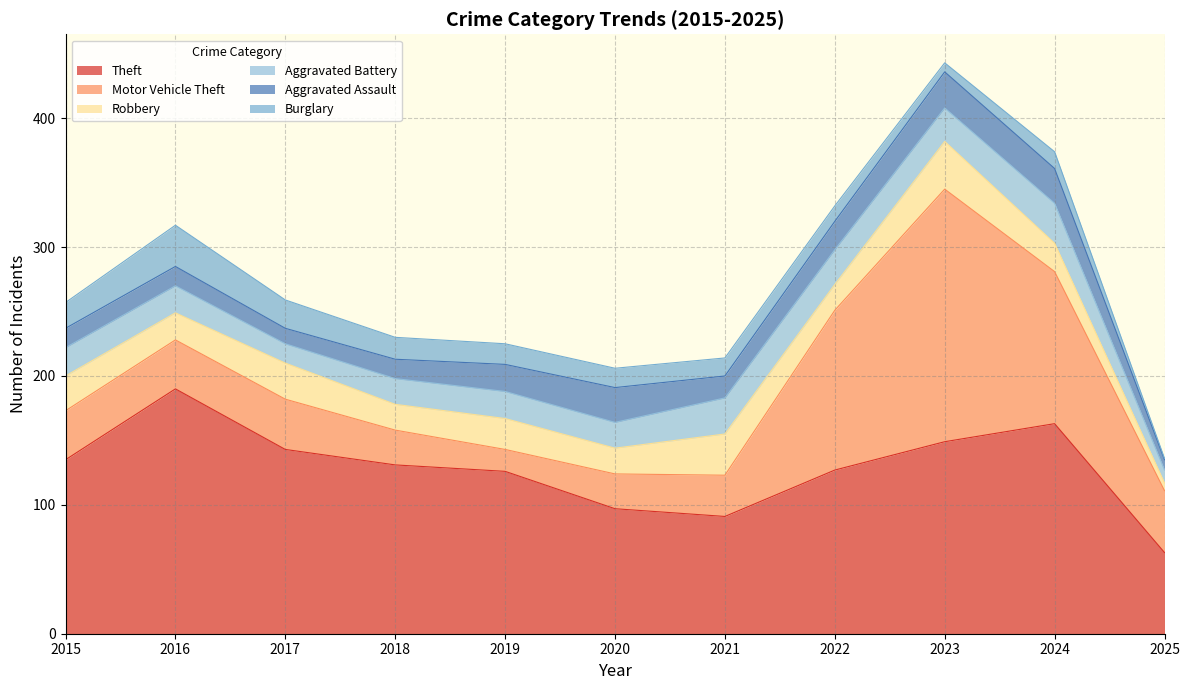

What is the sum of all Aggravated Battery values?

241